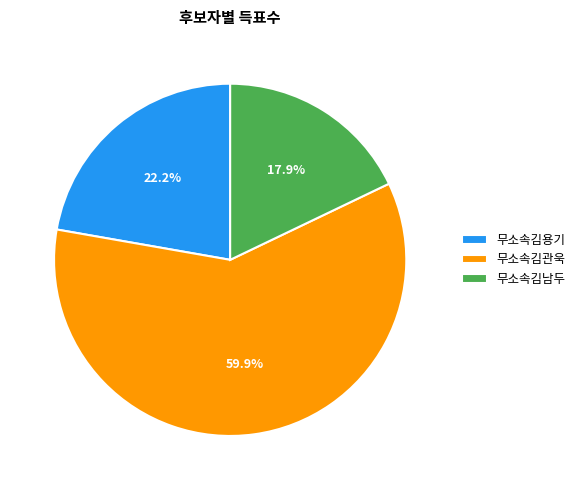

Which slice is the largest?

무소속김관욱